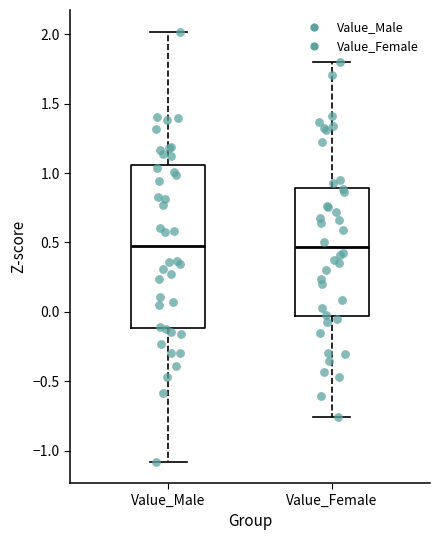

Where is the lower edge of the box for Value_Female on the y-axis? The values are not printed on the chart, so give them approximately, as read against the axis.

-0.05